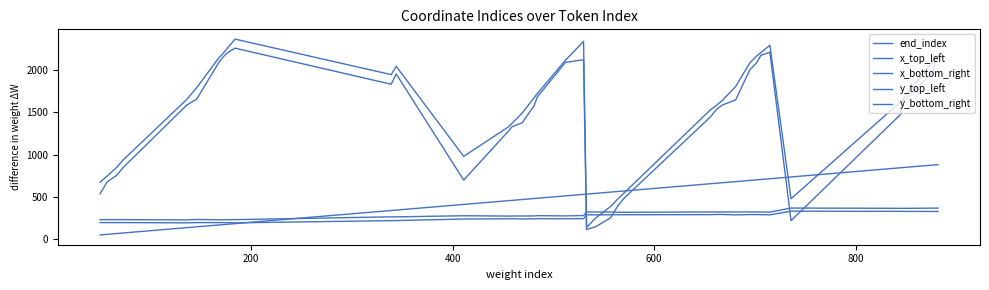

Is this an area chart (filled region under the line)?

No